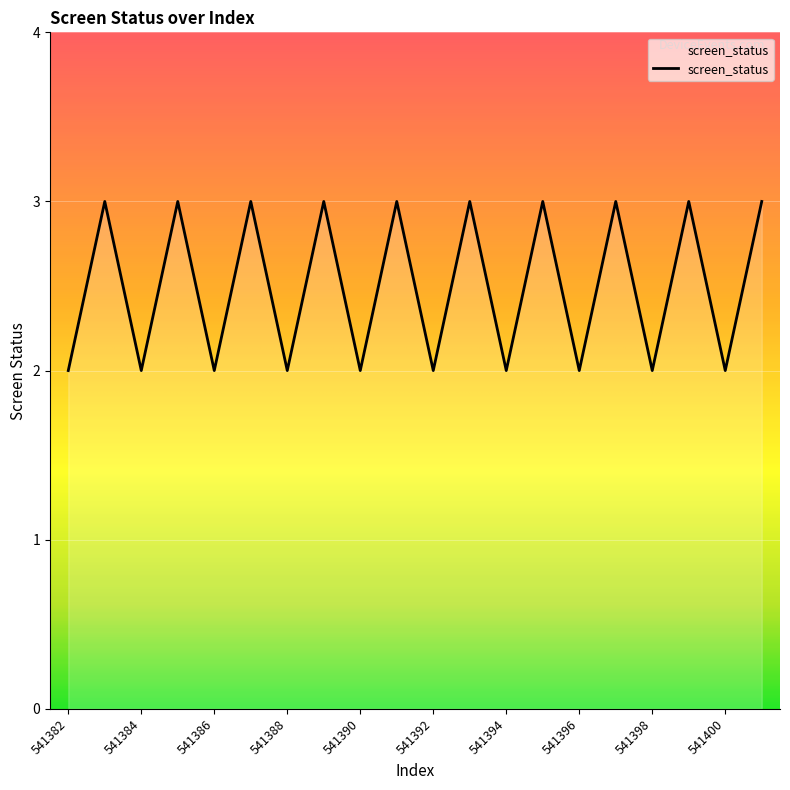

What is the maximum value shown in the chart?

3